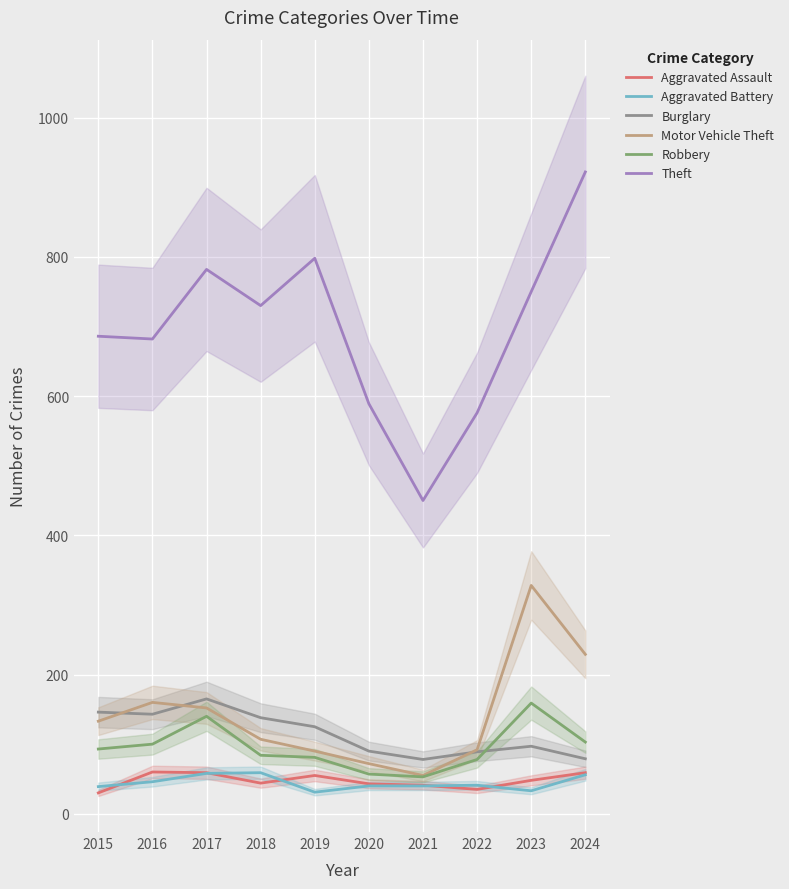

At which category does Motor Vehicle Theft reach its first local peak?

2016